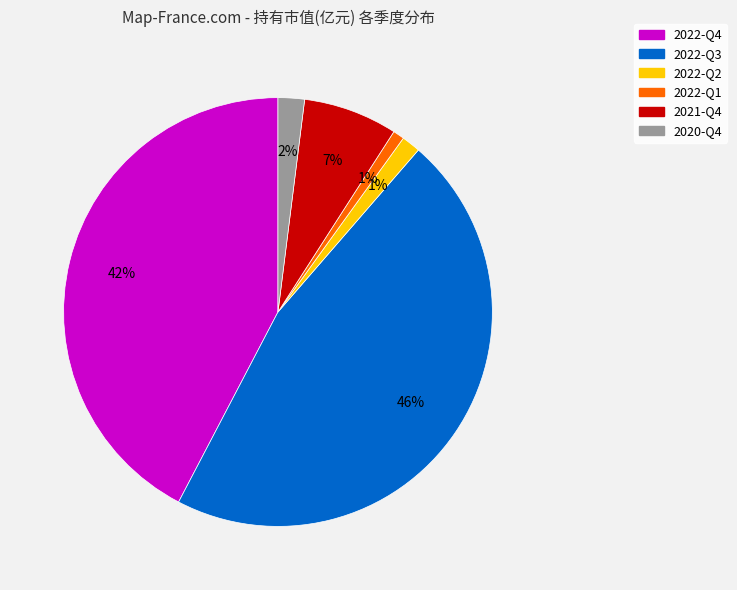

How many segments does this pie chart have?

6